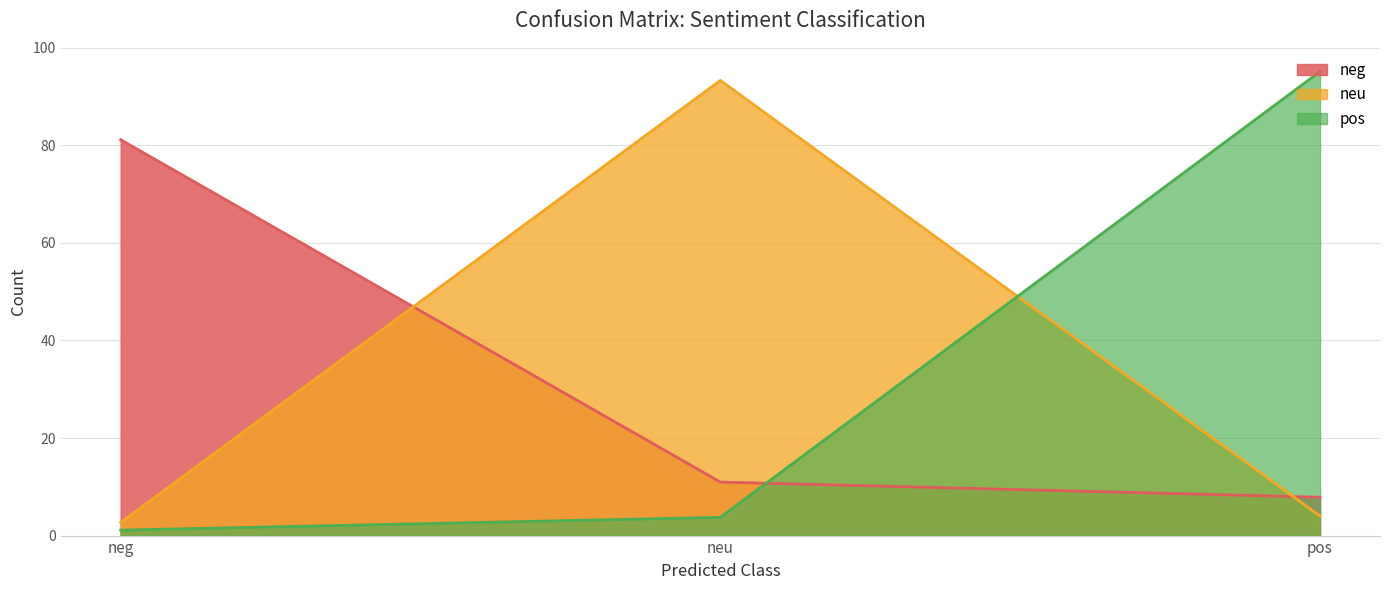

What is the maximum value for neu?

93.3